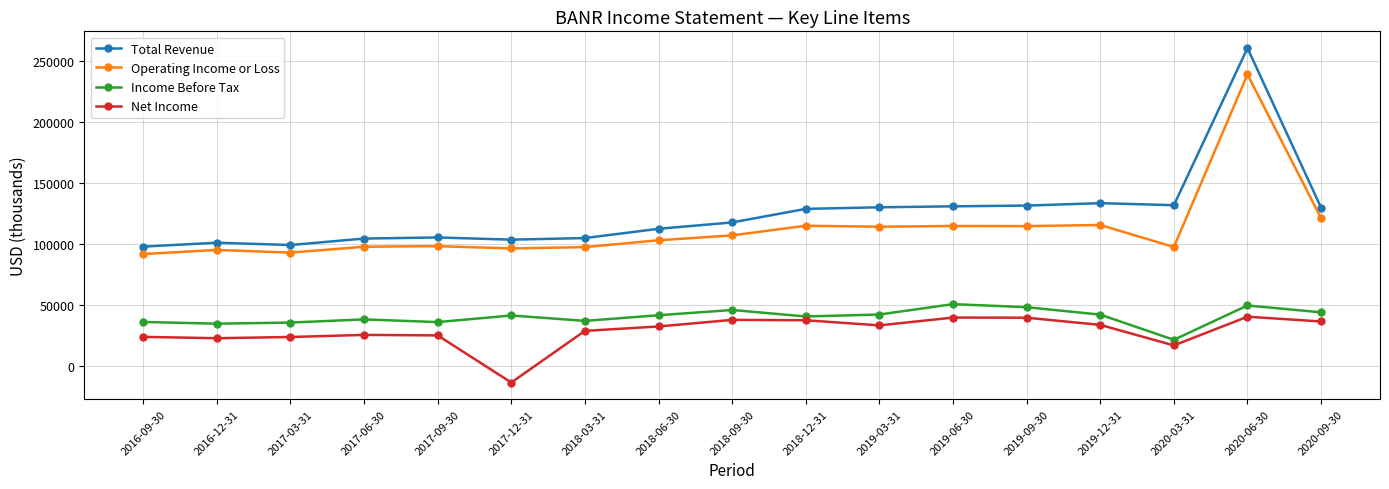

Does the chart display data point markers on the line(s)?

Yes